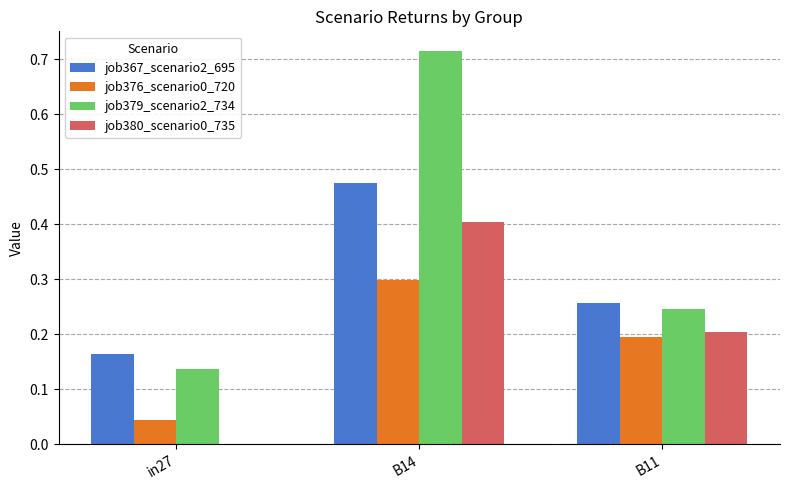

Is the value of job367_scenario2_695 at in27 greater than the value of job376_scenario0_720 at in27?

Yes